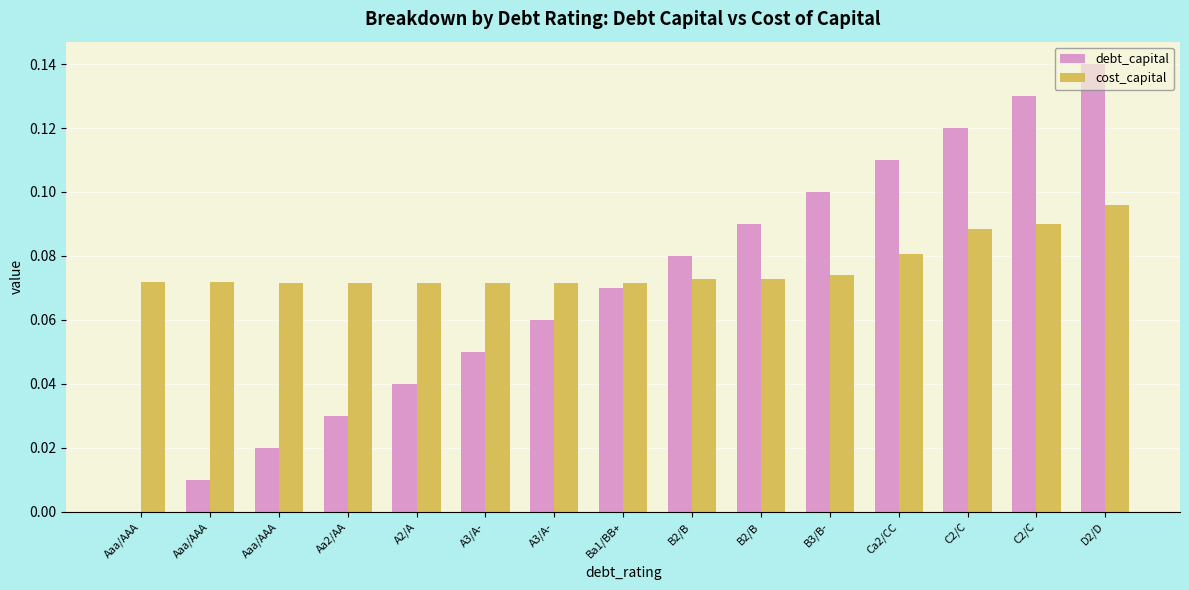

Rank the series by their average value, from lowest to highest.

debt_capital, cost_capital